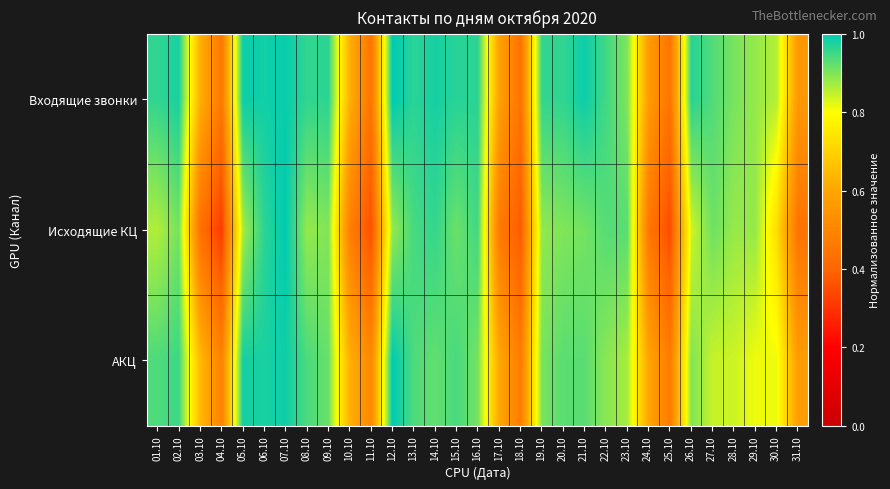

What is the total value across all series at 05.10?

2.8